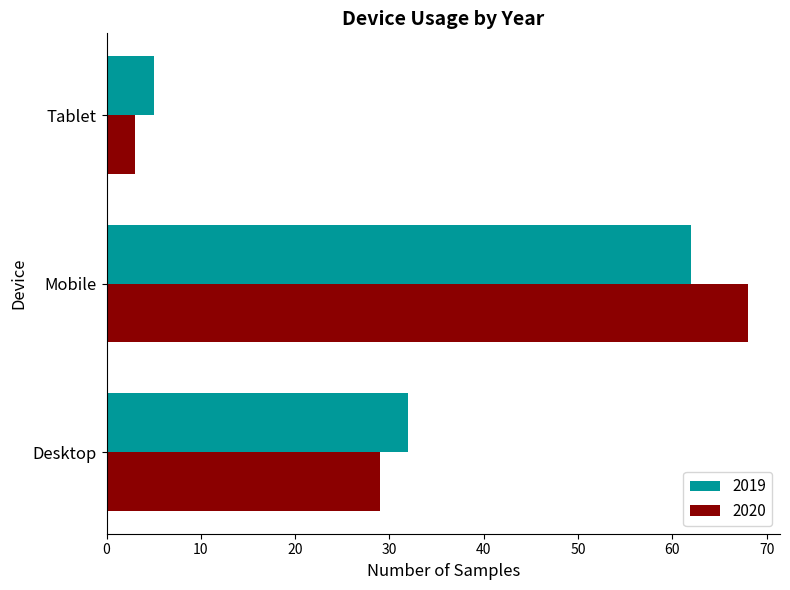

Rank the series by their maximum value, from lowest to highest.

2019, 2020